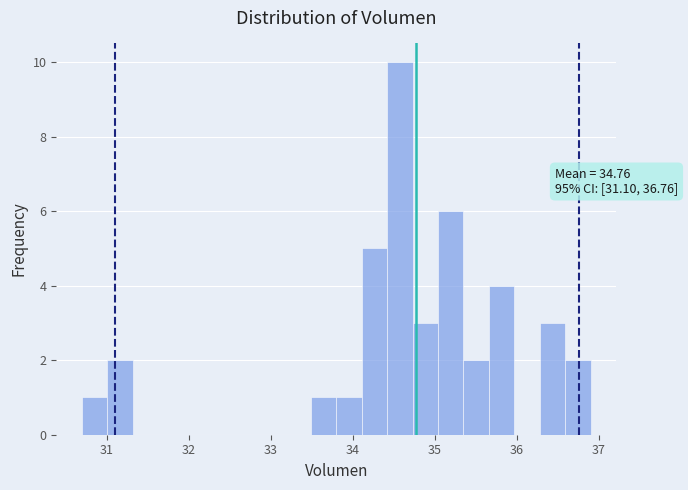

Read against the x-axis, roughly where is the centre of the tallest bar?

34.6